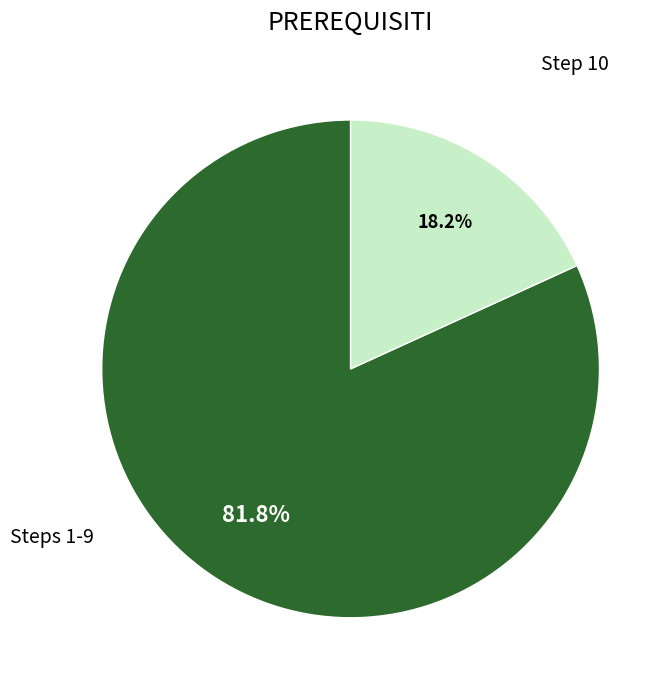

Is there any slice that represents more than half of the pie?

Yes